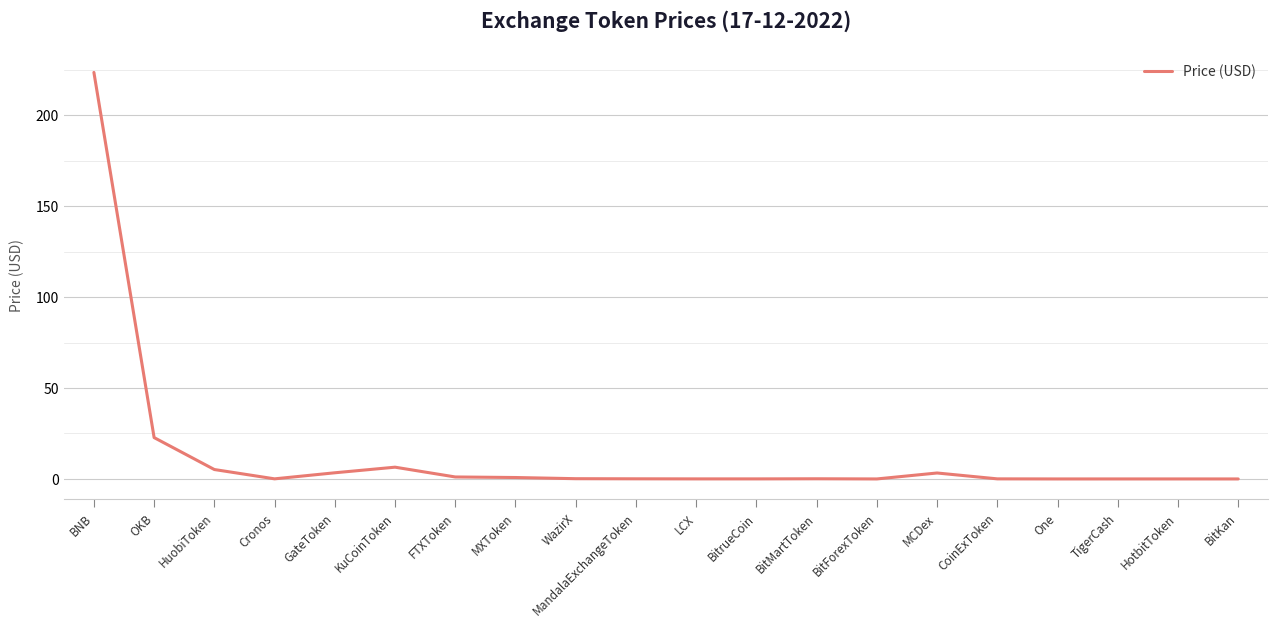

What is the sum of the values at OKB and LCX?

22.8